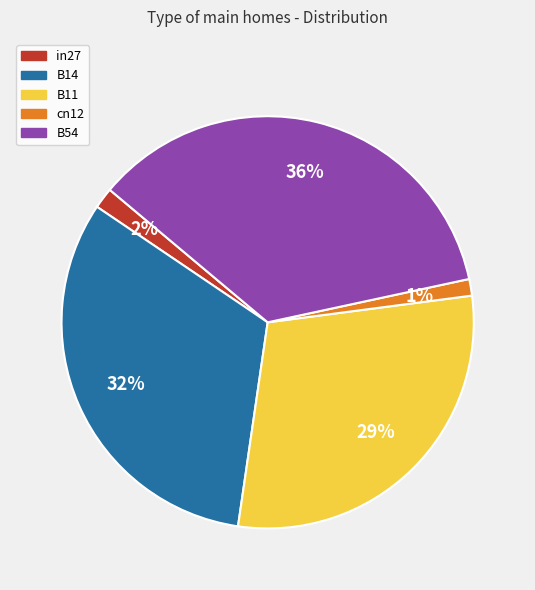

To the nearest percent, what percentage of the pie is B14?

32%